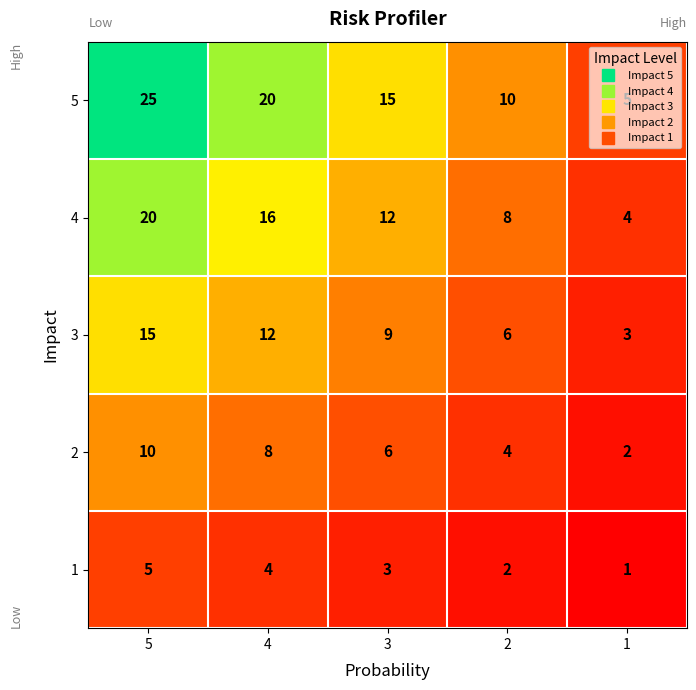

How many series are shown in this chart?

5